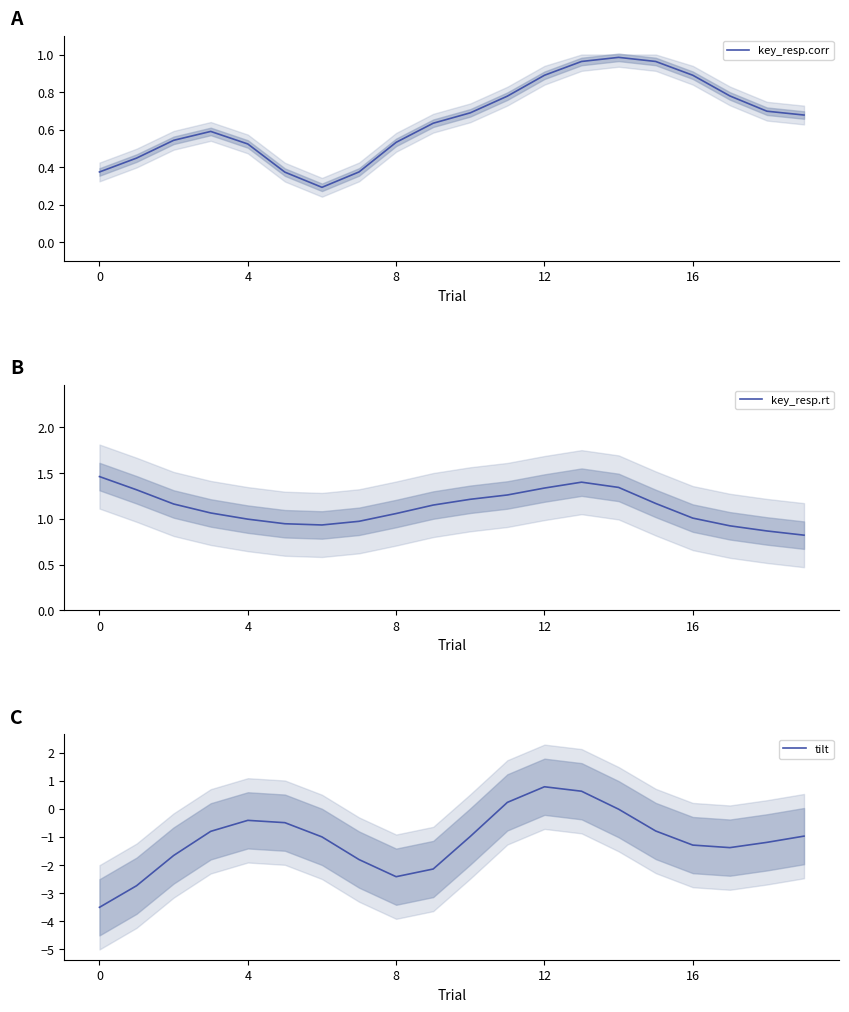

At which category does key_resp.rt reach its first local peak?

13